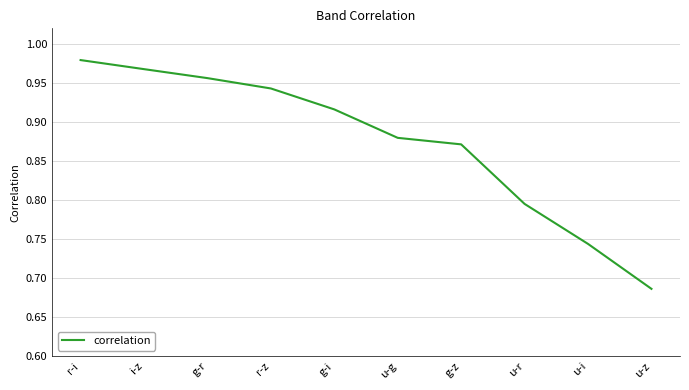

Is it true that the value at g-z is 1.2?

False